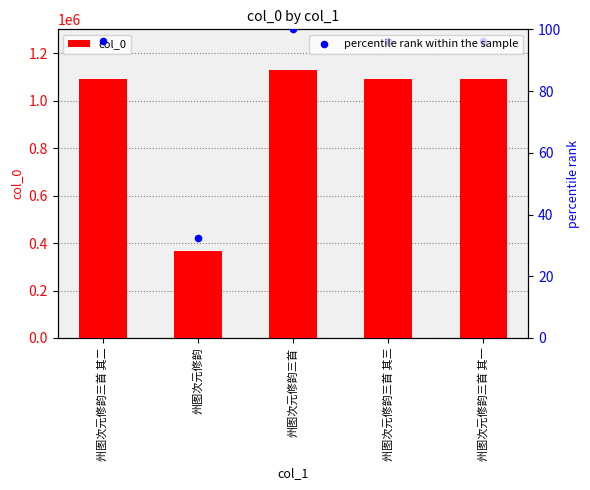

At which category is the sum across all series the highest?

州图次元修韵三首